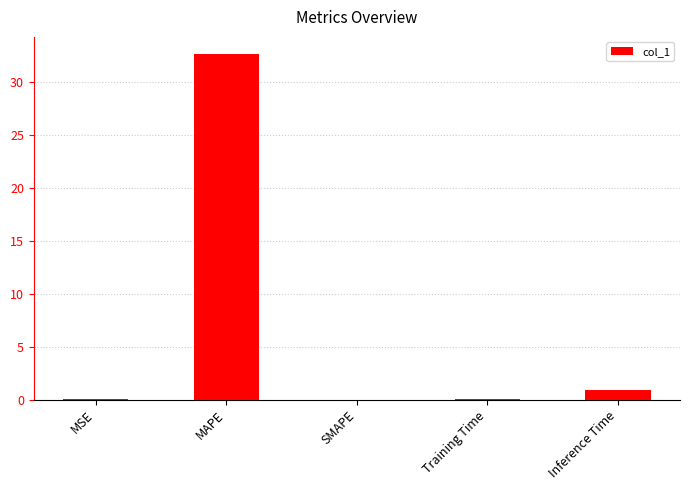

Which has a higher value, MAPE or Inference Time?

MAPE